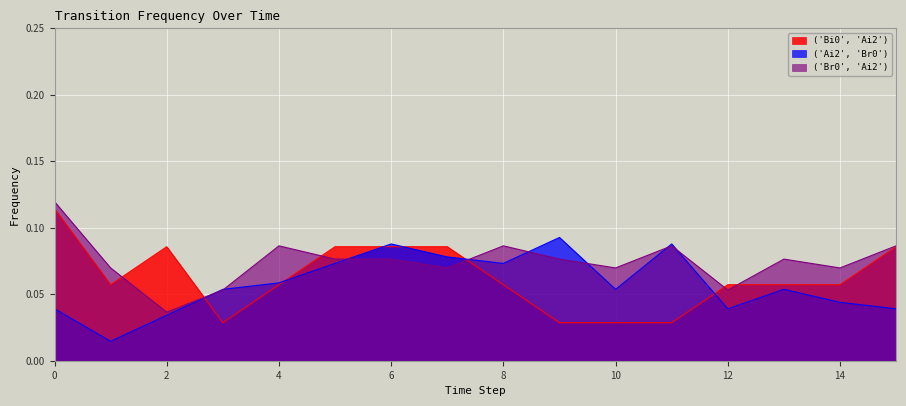

How many lines are shown in the chart?

3